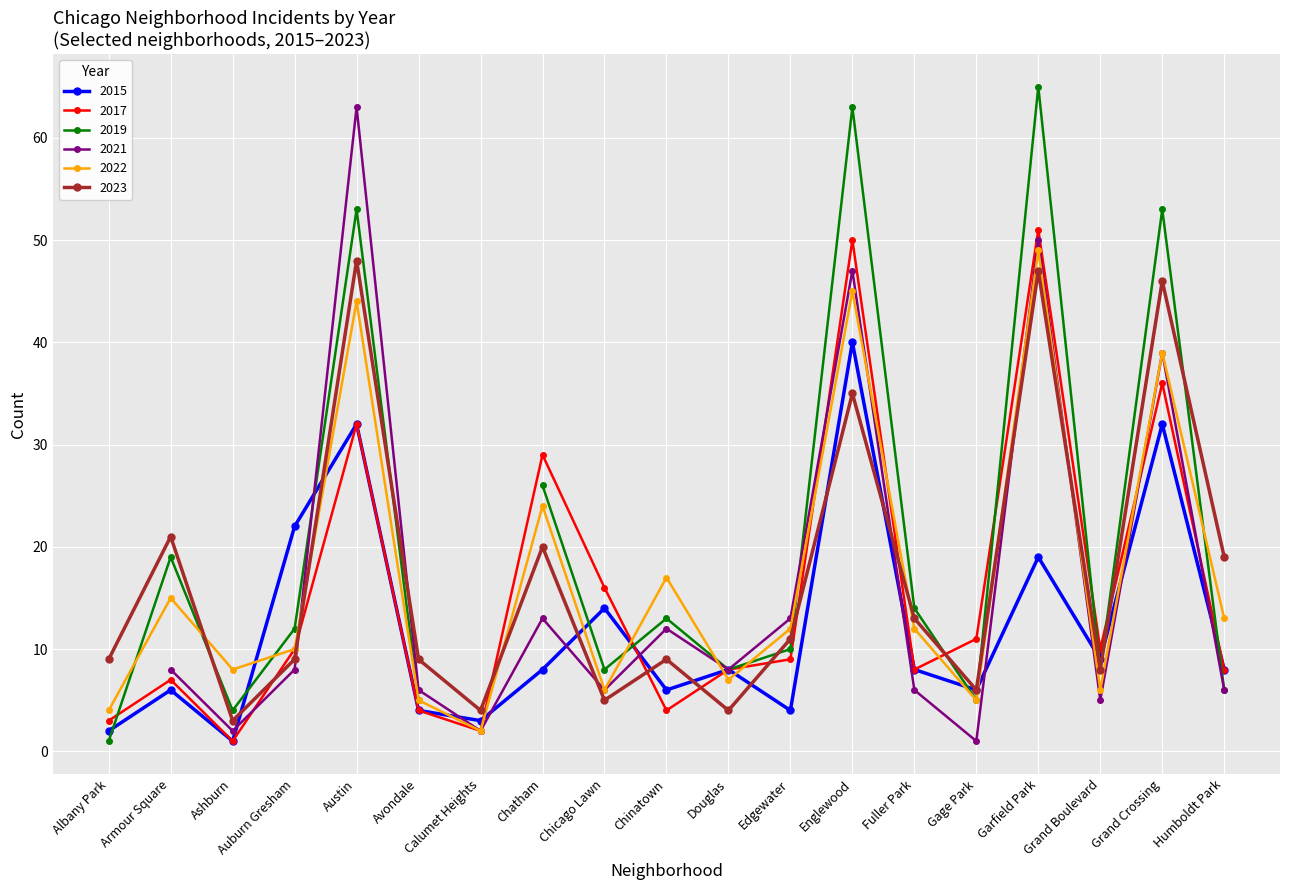

How many data points in 2019 are less than 12?

9